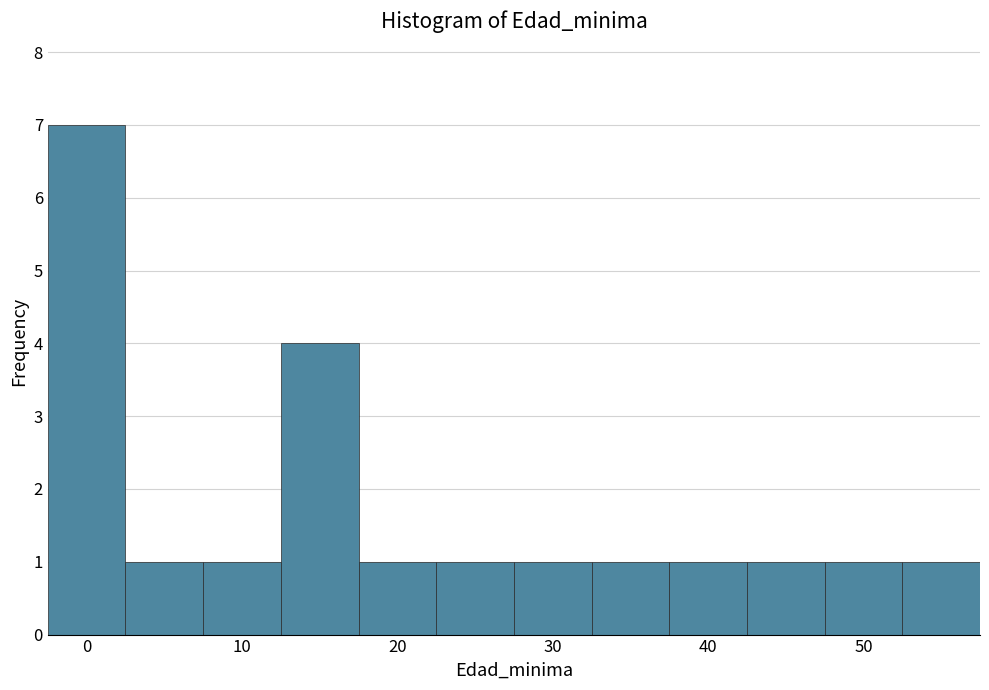

What is the height of the bar covering 32.5 to 37.5 on the x-axis? Neither the bar edges nor the heights are printed on the chart, so give them approximately, as read against the axes.

1